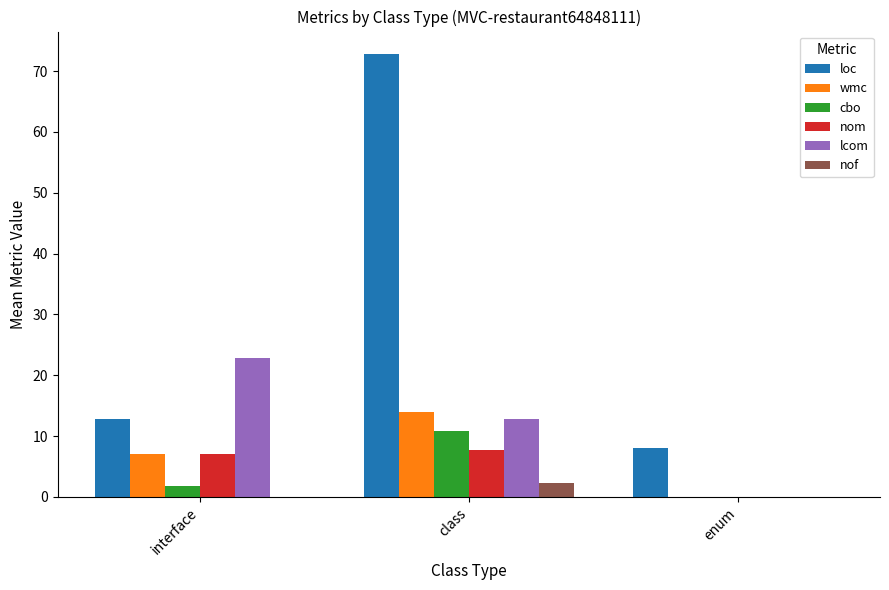

At which category is the sum across all series the highest?

class